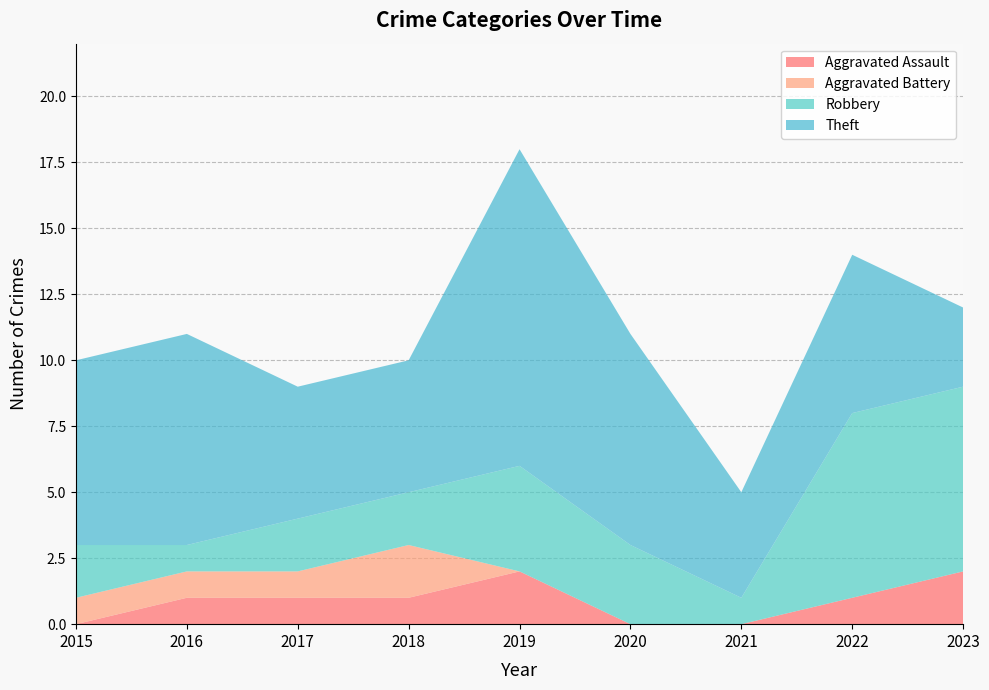

Reading right to left, extract all data points from this chart.

Aggravated Assault: 2023=2	2022=1	2021=0	2020=0	2019=2	2018=1	2017=1	2016=1	2015=0
Aggravated Battery: 2023=0	2022=0	2021=0	2020=0	2019=0	2018=2	2017=1	2016=1	2015=1
Robbery: 2023=7	2022=7	2021=1	2020=3	2019=4	2018=2	2017=2	2016=1	2015=2
Theft: 2023=3	2022=6	2021=4	2020=8	2019=12	2018=5	2017=5	2016=8	2015=7